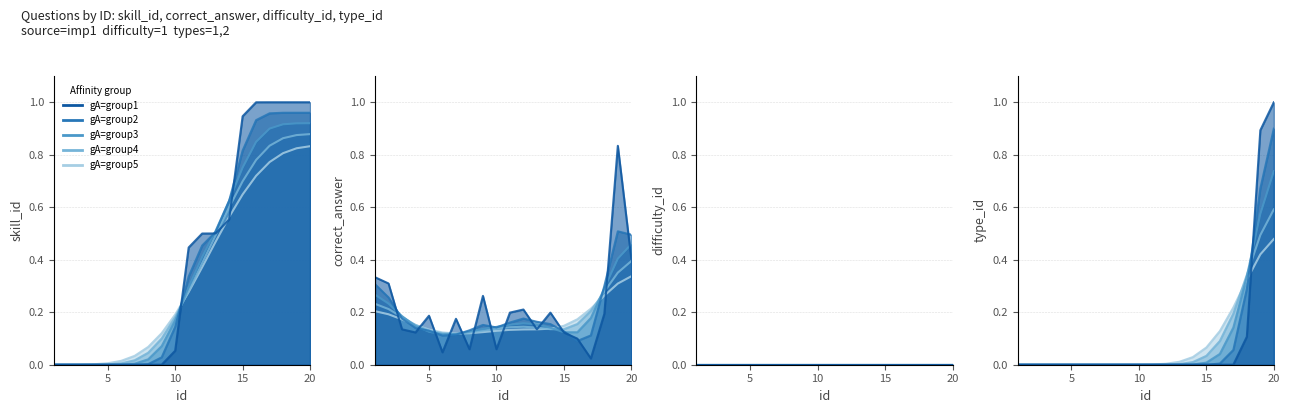

True or false: type_id has more than 1 interior local peaks.

False